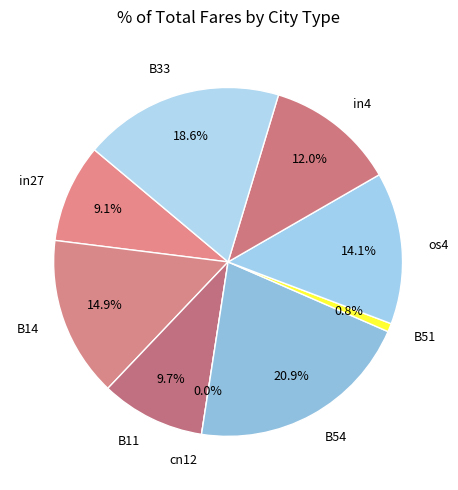

What percentage is the B14 slice, to the nearest percent?

15%